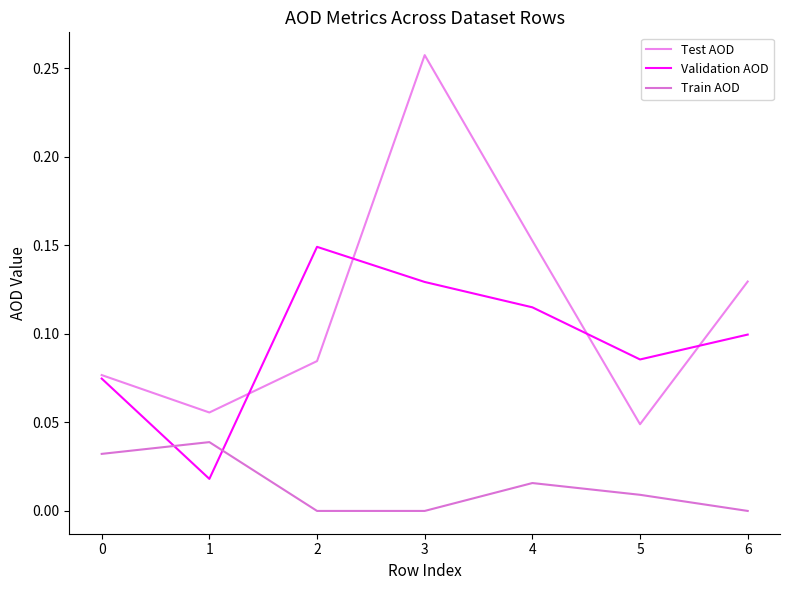

Does the chart display data point markers on the line(s)?

No